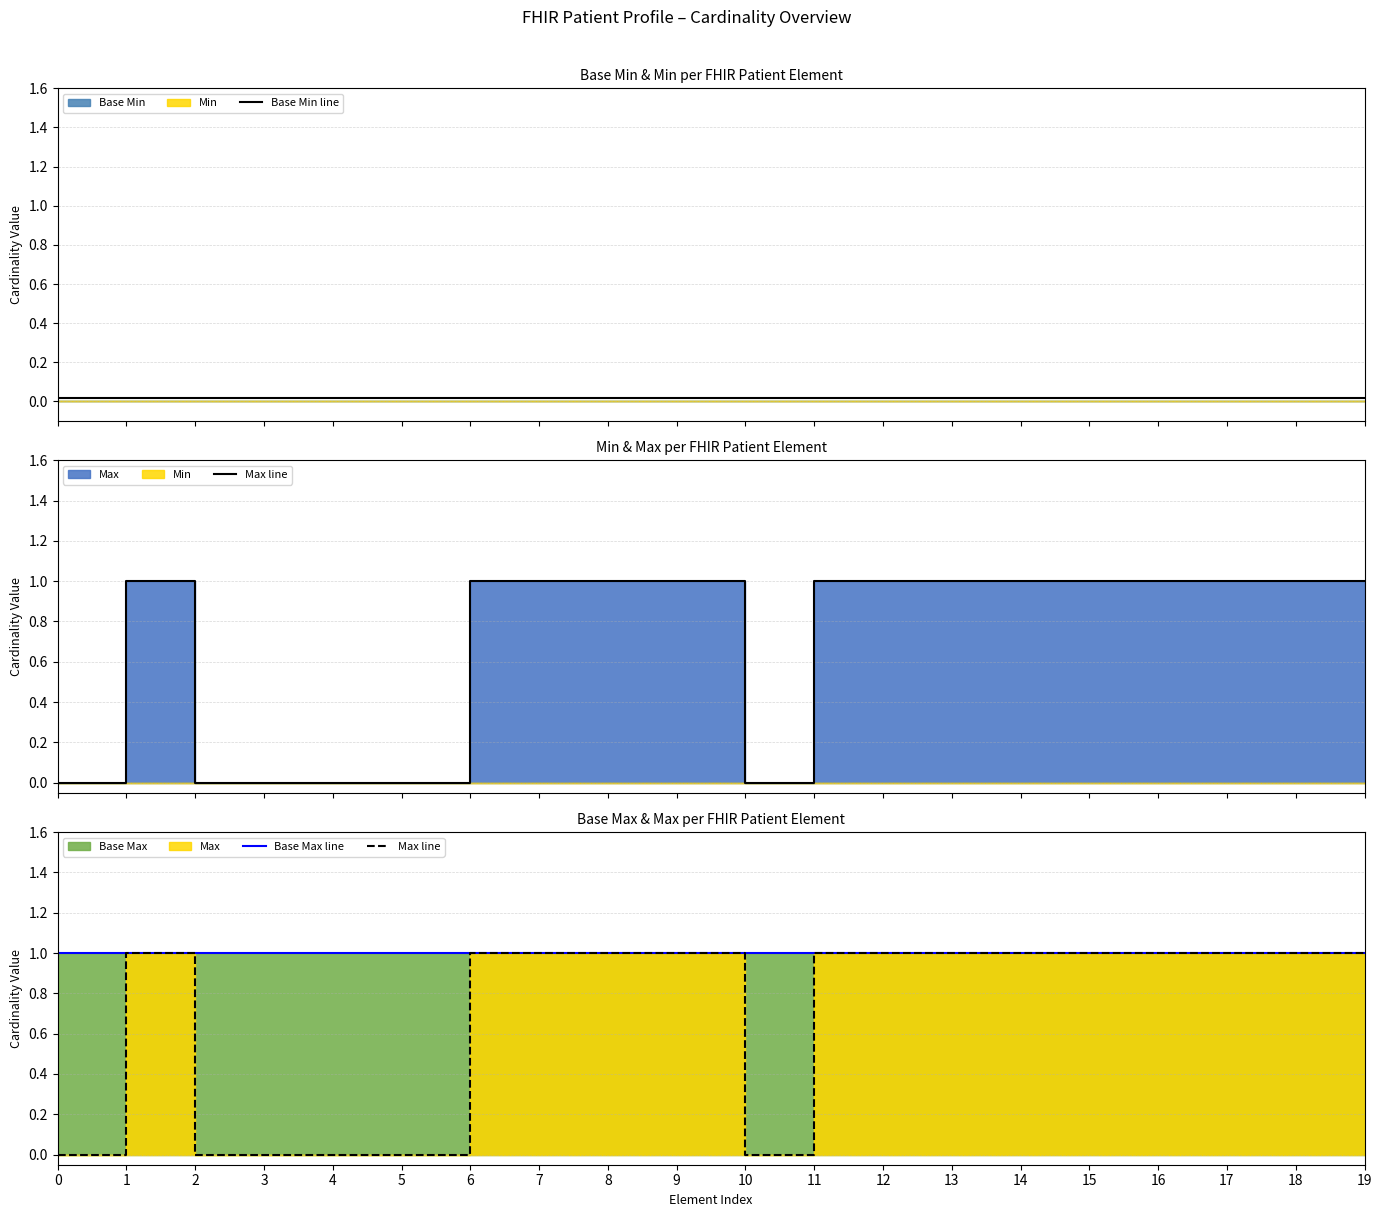

What is the difference between the highest and lowest values at 2?

1.0